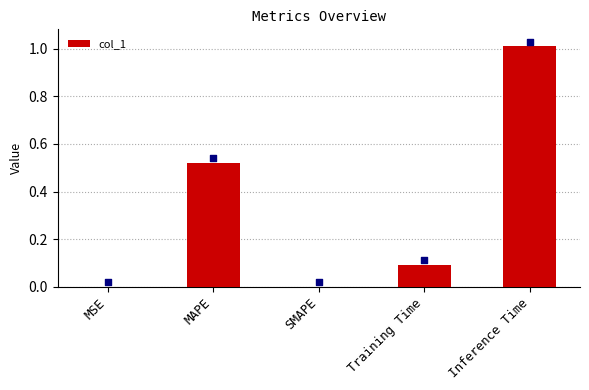

What is the change in value from SMAPE to Training Time?

+0.1